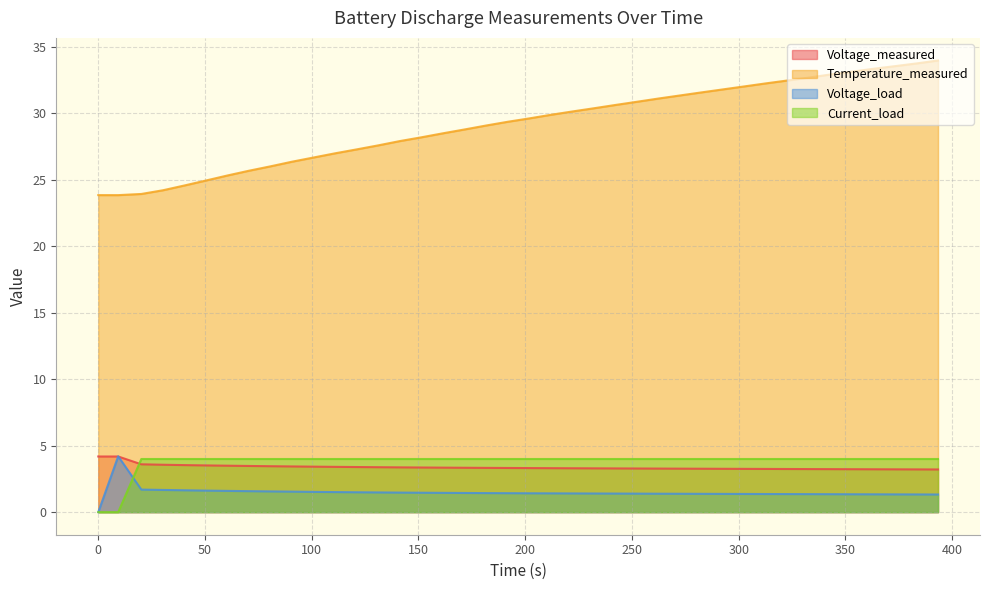

Rank the series by their maximum value, from highest to lowest.

Temperature_measured, Voltage_load, Voltage_measured, Current_load